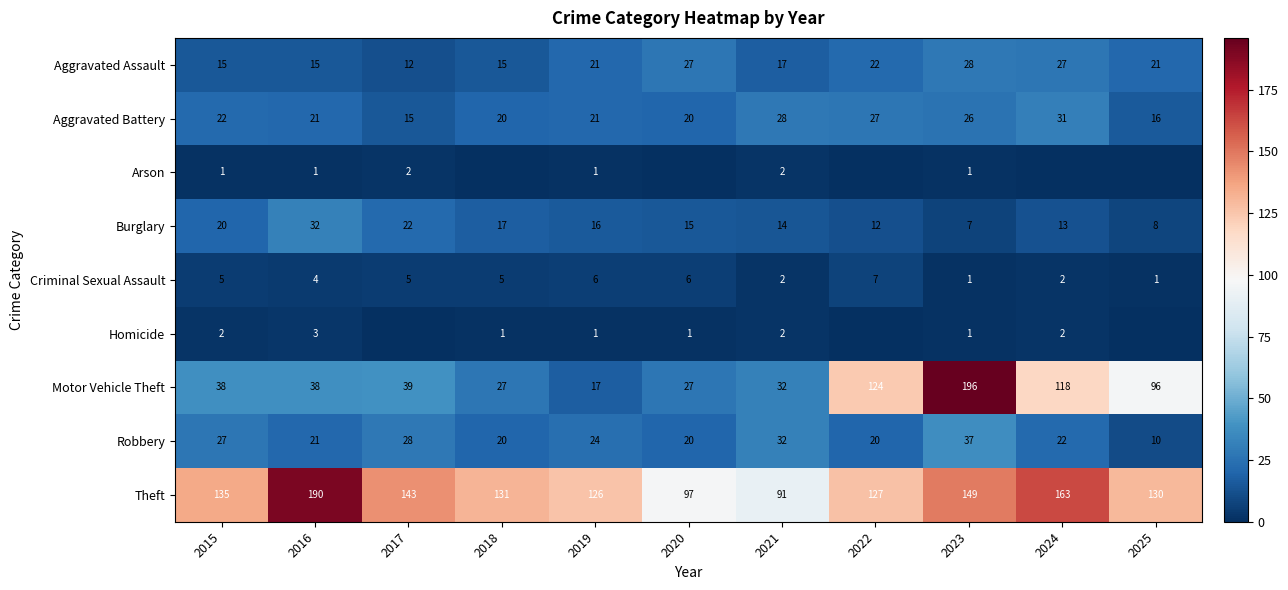

Where does the Theft series first go above 131?

2015